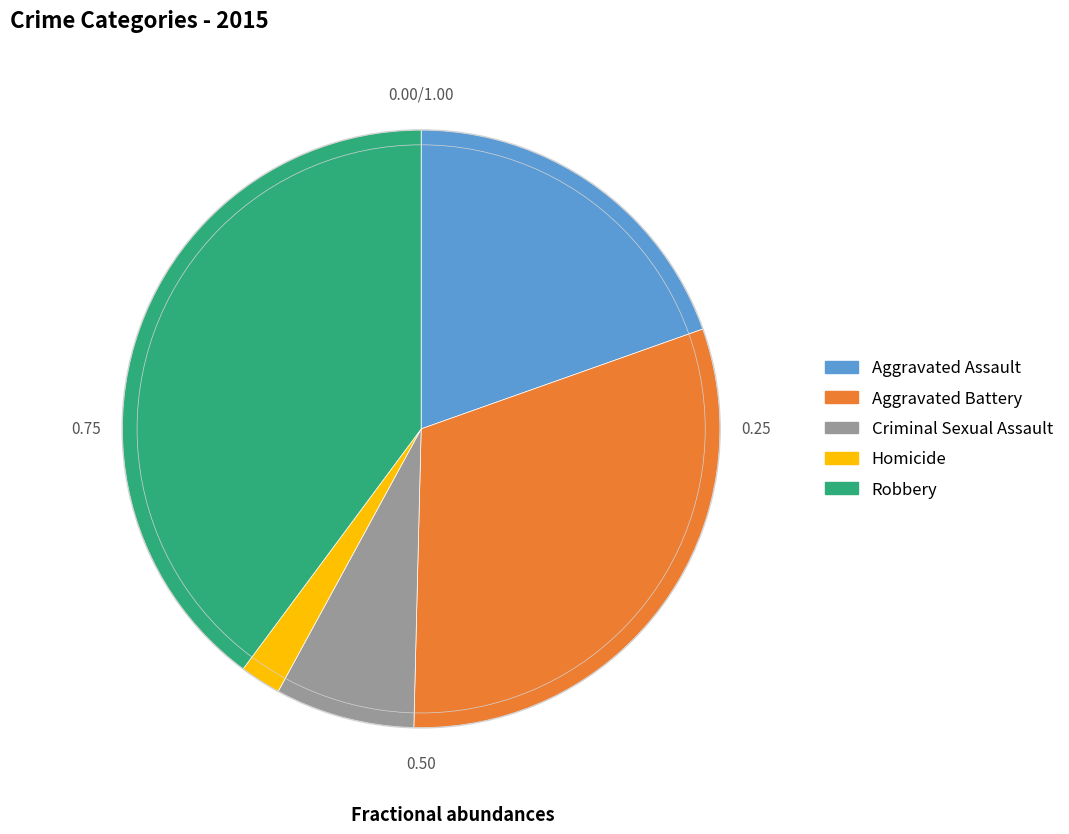

Is there any slice that represents more than half of the pie?

No